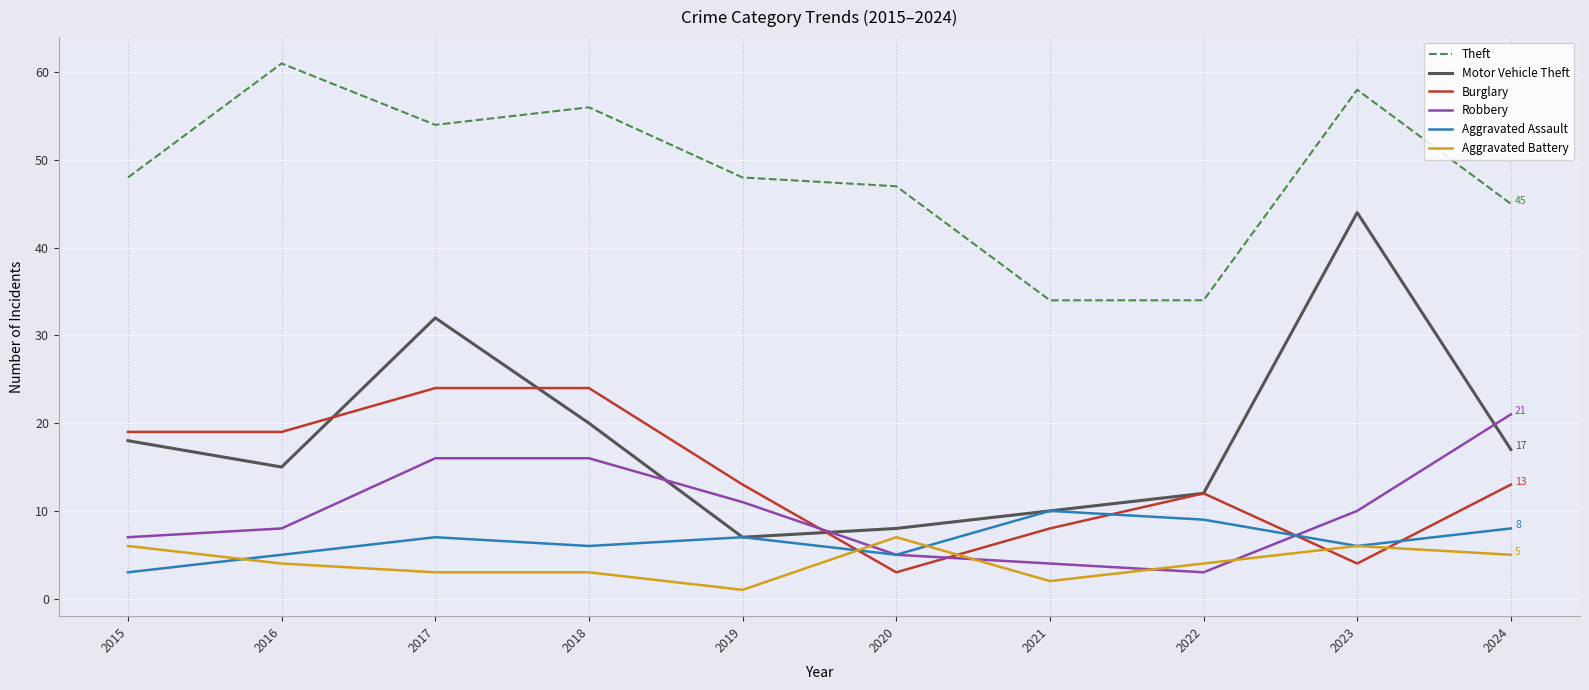

Reading right to left, what are all the values shown in this chart?

Theft: 2024=45	2023=58	2022=34	2021=34	2020=47	2019=48	2018=56	2017=54	2016=61	2015=48
Motor Vehicle Theft: 2024=17	2023=44	2022=12	2021=10	2020=8	2019=7	2018=20	2017=32	2016=15	2015=18
Burglary: 2024=13	2023=4	2022=12	2021=8	2020=3	2019=13	2018=24	2017=24	2016=19	2015=19
Robbery: 2024=21	2023=10	2022=3	2021=4	2020=5	2019=11	2018=16	2017=16	2016=8	2015=7
Aggravated Assault: 2024=8	2023=6	2022=9	2021=10	2020=5	2019=7	2018=6	2017=7	2016=5	2015=3
Aggravated Battery: 2024=5	2023=6	2022=4	2021=2	2020=7	2019=1	2018=3	2017=3	2016=4	2015=6